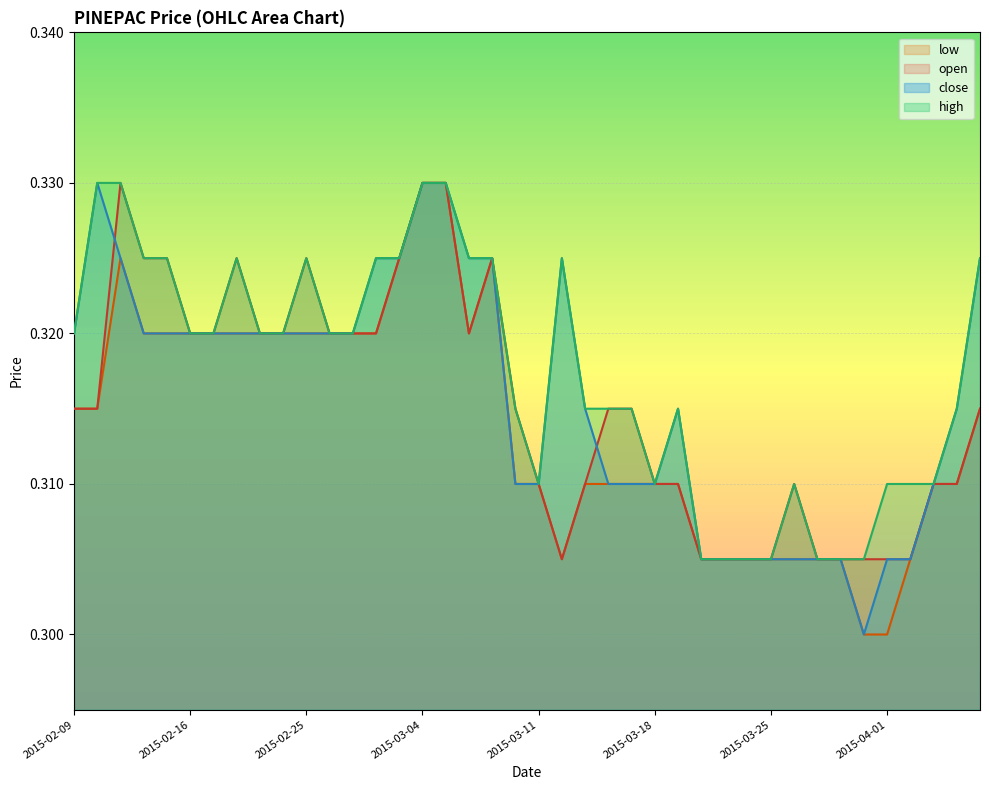

Rank the series by their maximum value, from lowest to highest.

open, high, low, close